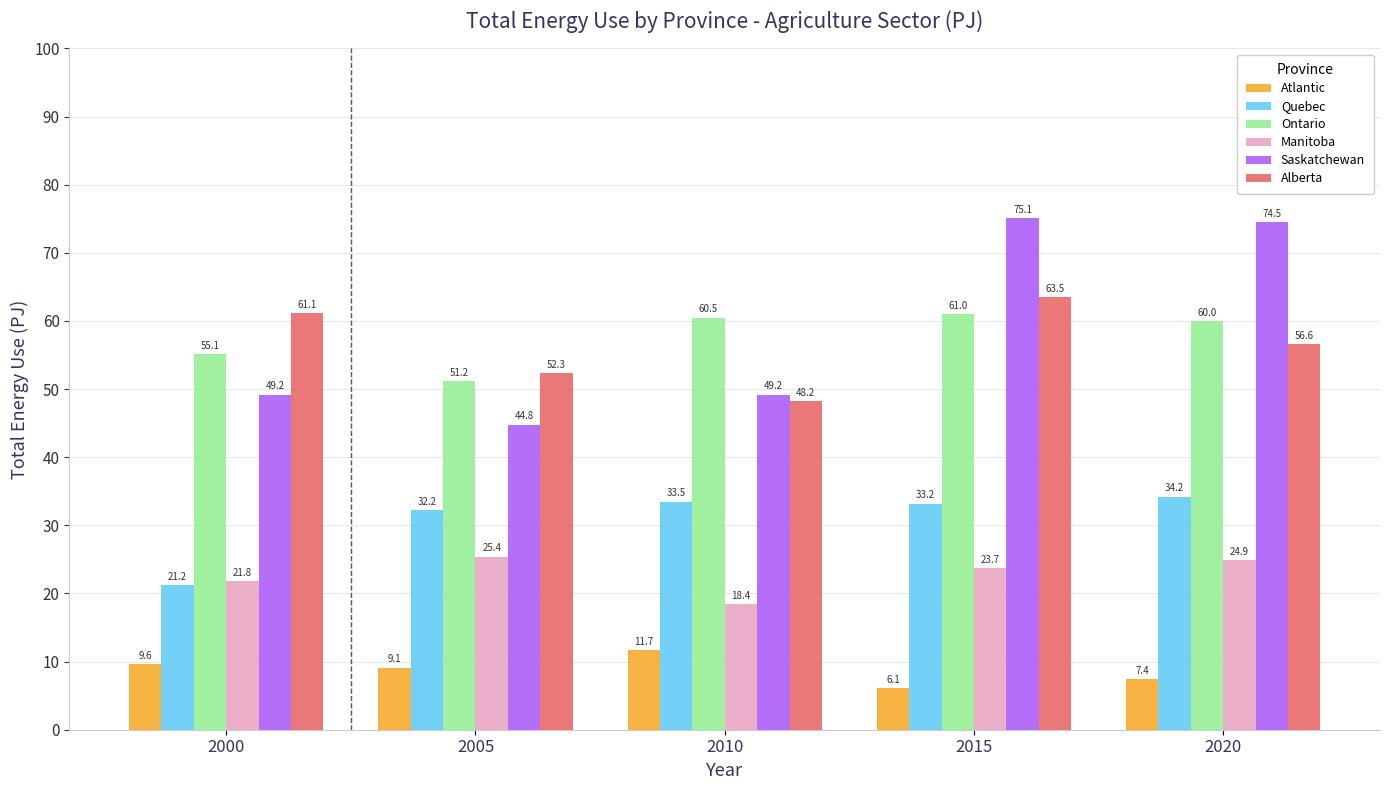

True or false: Saskatchewan has a value of 25.2 at 2010.

False